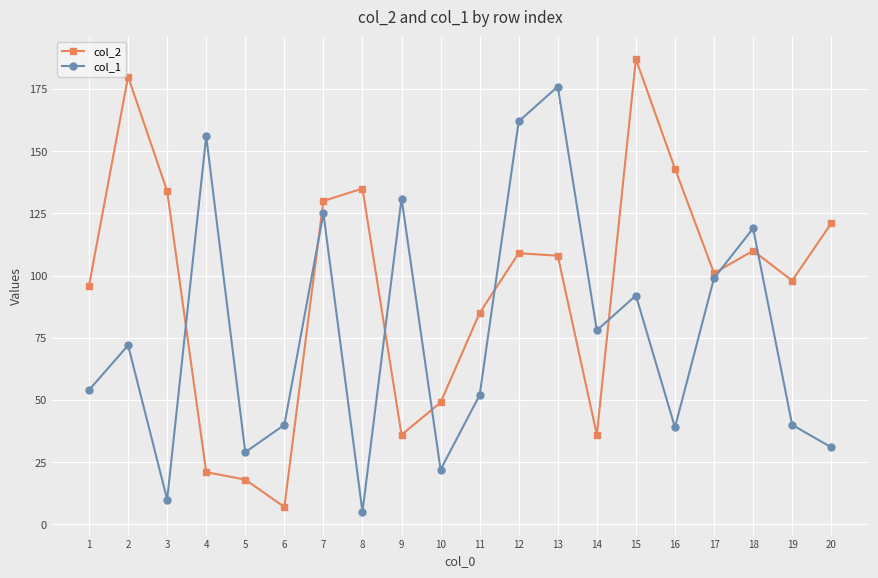

How many lines are shown in the chart?

2